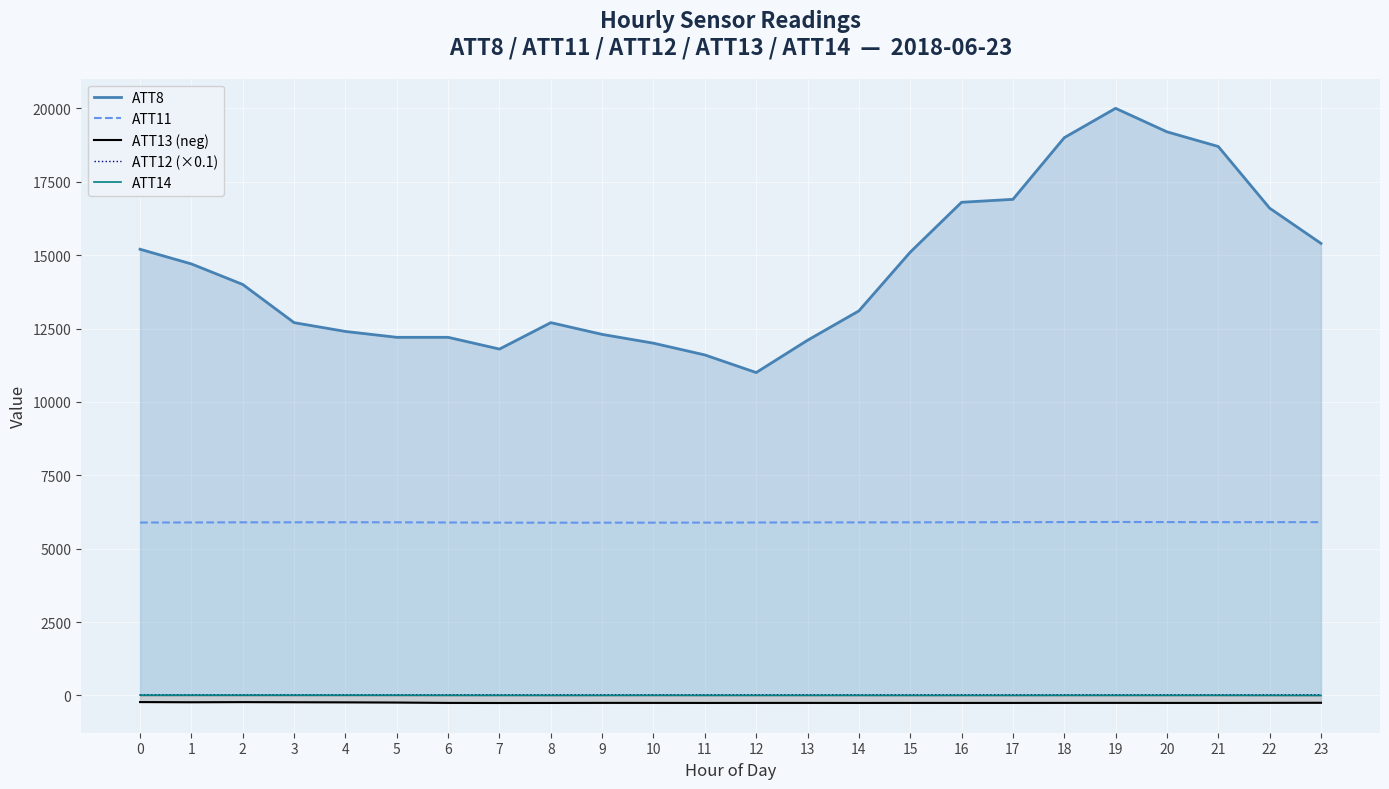

True or false: ATT14 has more than 2 interior local peaks.

True